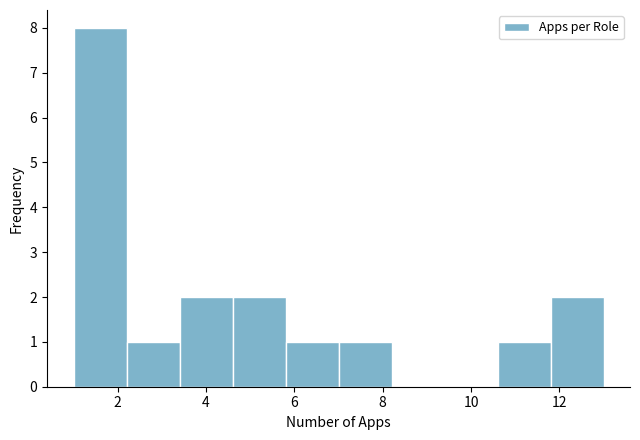

Reading left to right, list every bar in this chart as the range it spans on the x-axis followed by its height. The values are not printed on the chart, so give them approximately, as read against the axis.

1.0 to 2.2: 8
2.2 to 3.4: 1
3.4 to 4.6: 2
4.6 to 5.8: 2
5.8 to 7.0: 1
7.0 to 8.2: 1
8.2 to 9.4: 0
9.4 to 10.6: 0
10.6 to 11.8: 1
11.8 to 13.0: 2